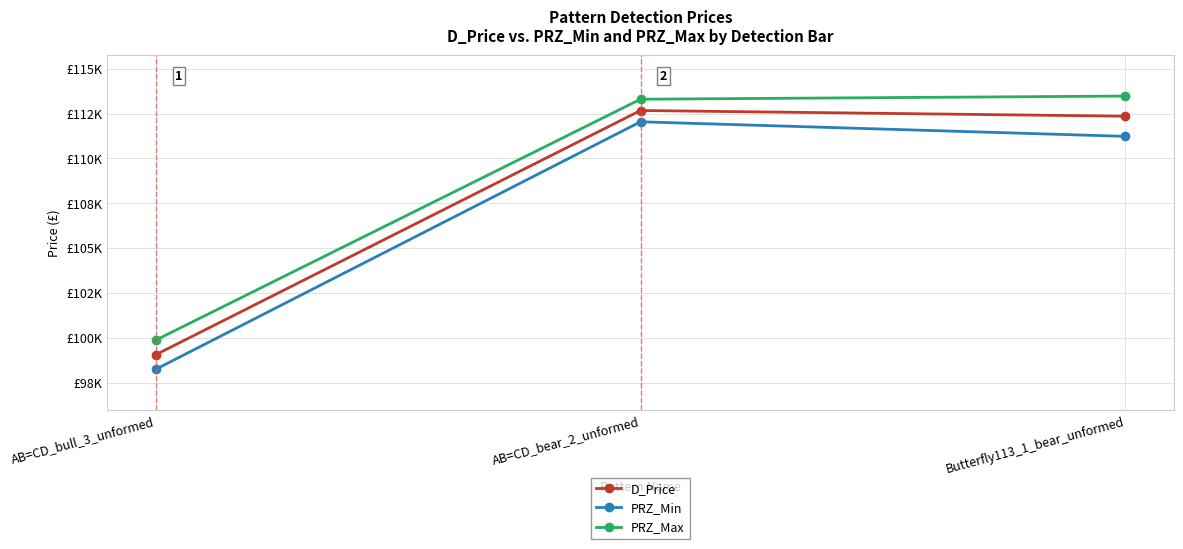

What is the label of the 3rd point from the left?

Butterfly113_1_bear_unformed